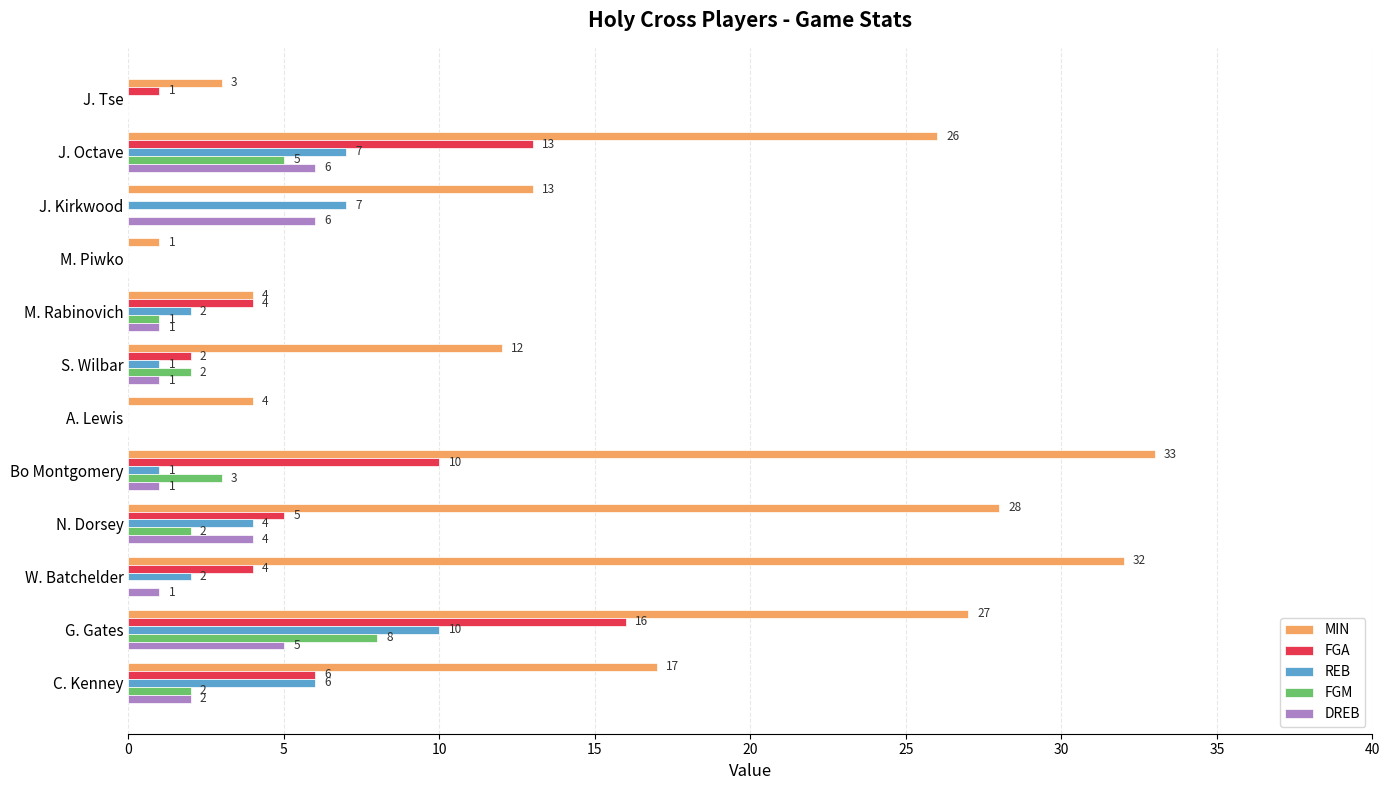

Where is FGM nearest to the value 4?

Bo Montgomery